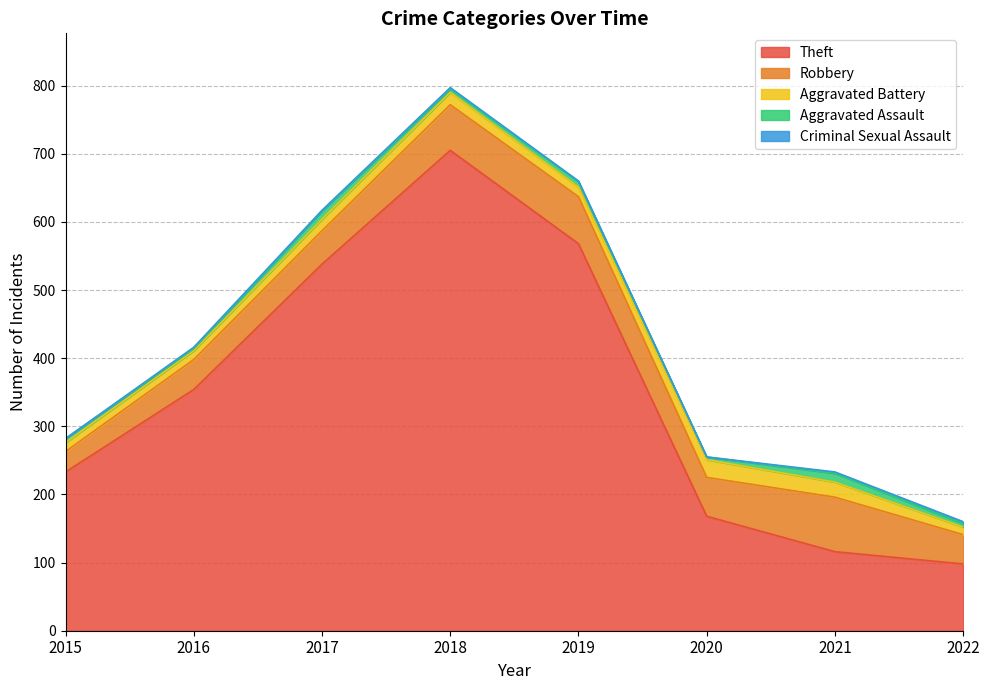

At which category is the sum across all series the highest?

2018